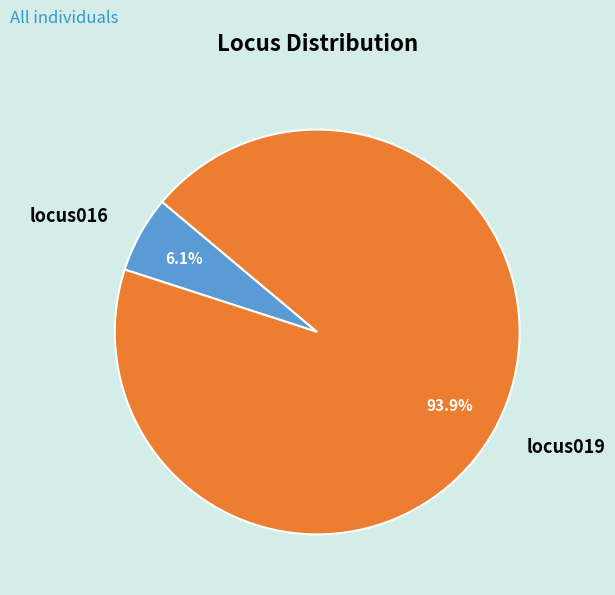

True or false: locus019 accounts for 99% of the total.

False